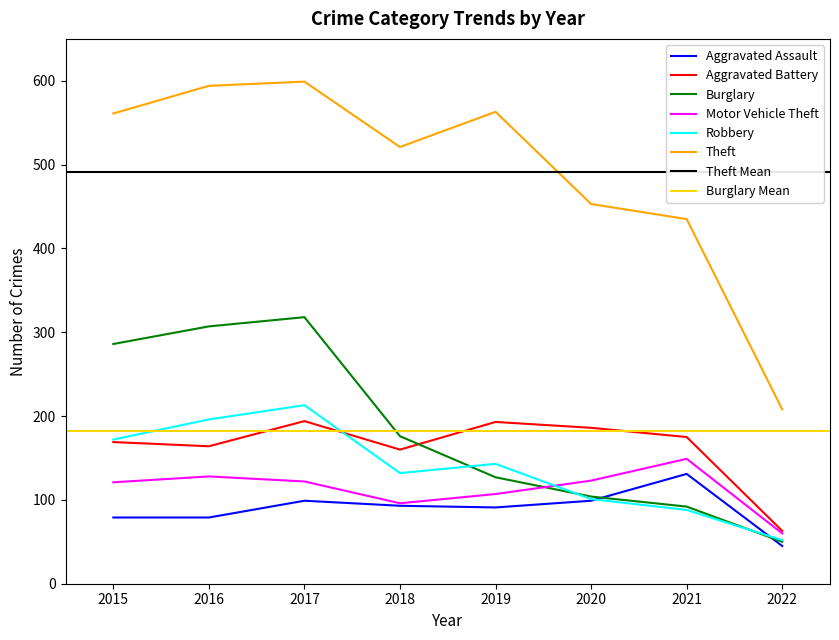

At which label does Burglary first exceed 176?

2015